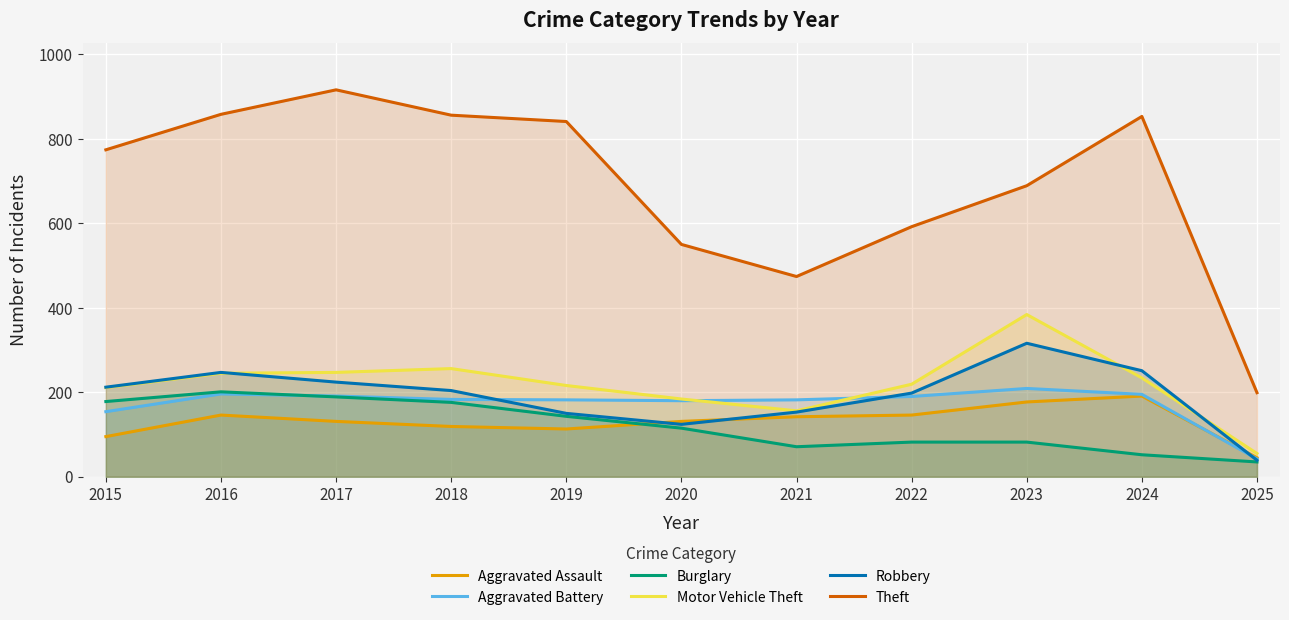

What is the total value across all series at 2018?

1794